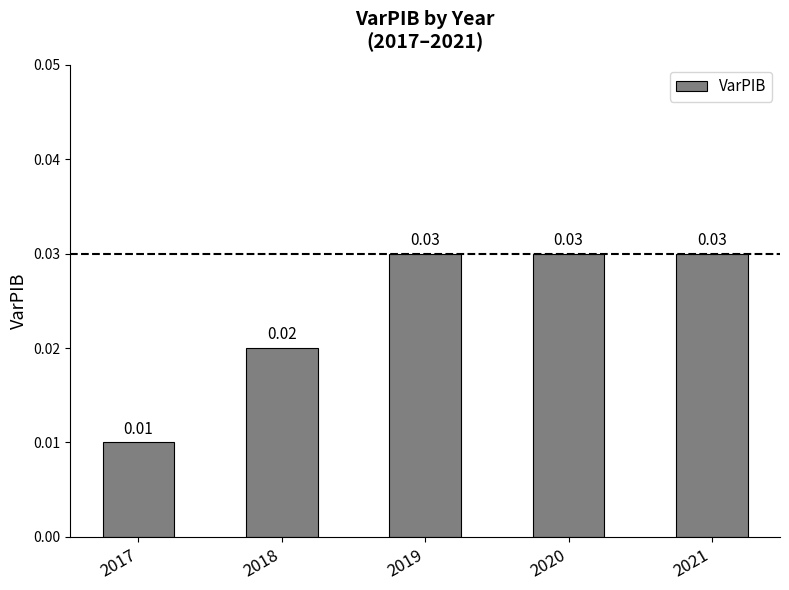

Between 2018 and 2021, which is larger?

2021